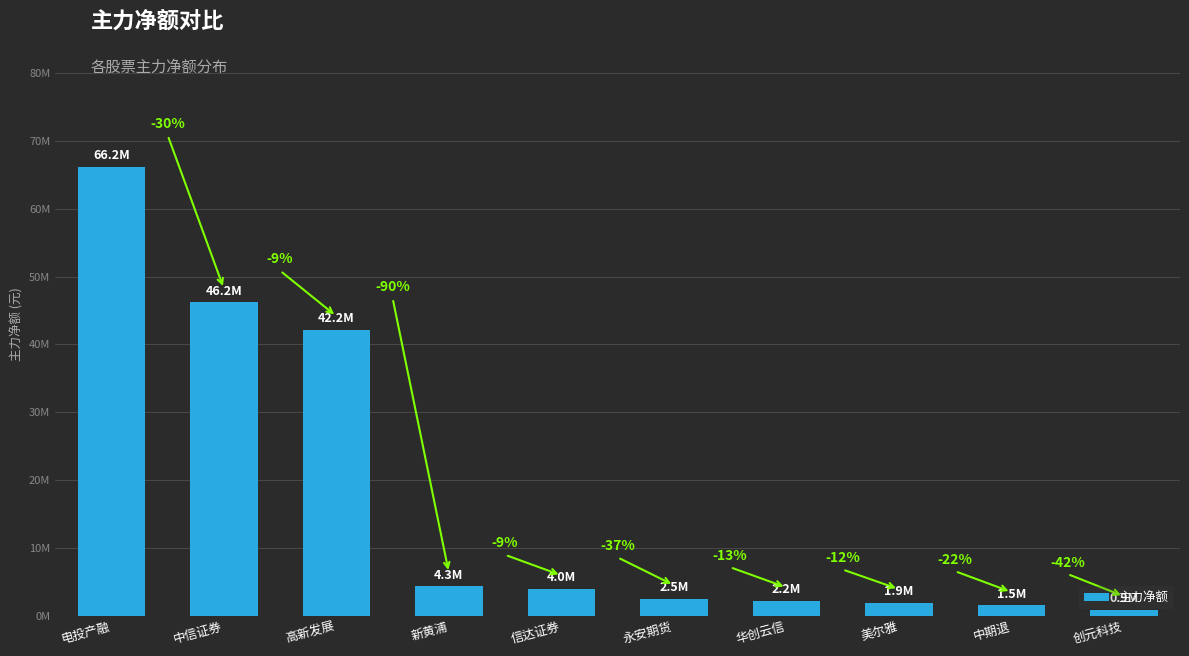

What position from the left is 信达证券?

5